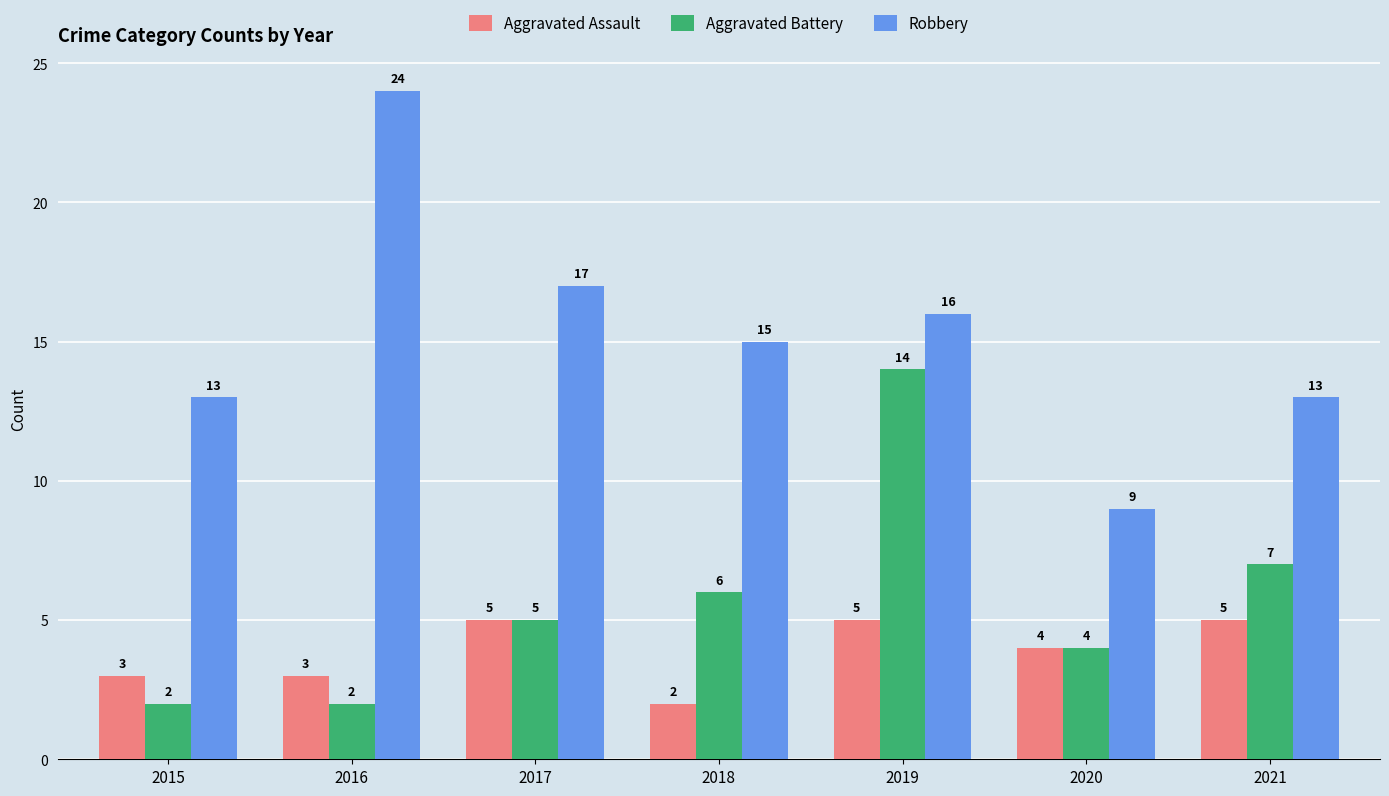

Between 2015 and 2017, which series saw the biggest shift?

Robbery